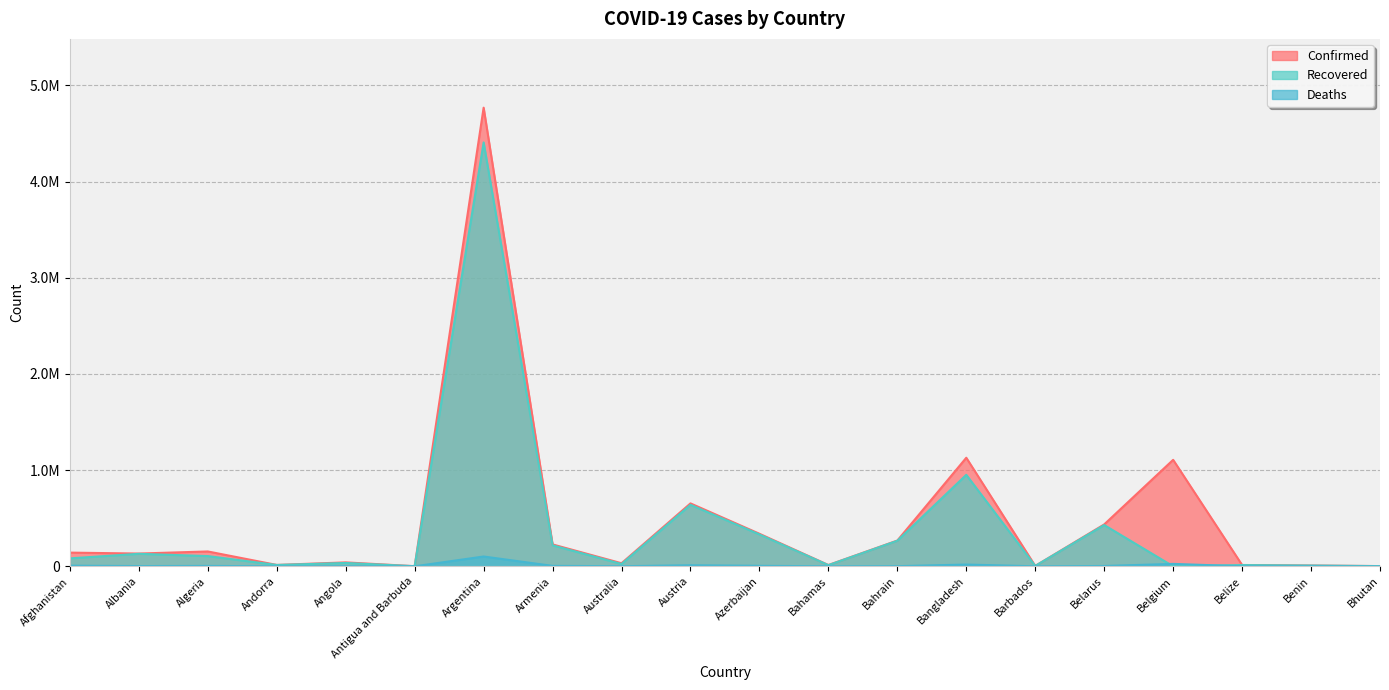

How many interior local valleys does the Recovered series have?

6